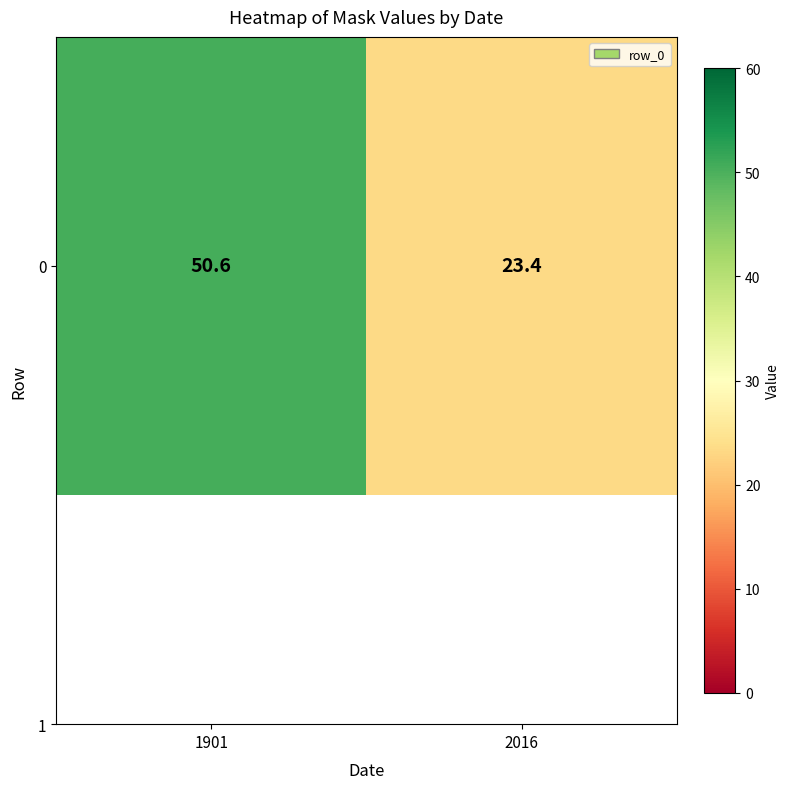

What is the sum of the values at 1901 and 2016?

74.0